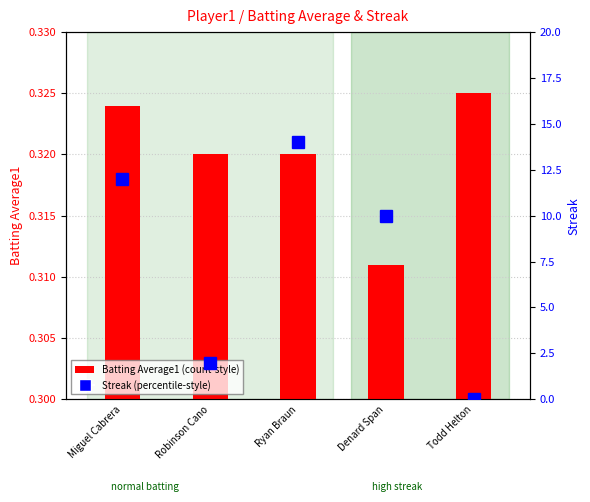

What is the value of the Batting Average1 bar at the 4th from the left?

0.3